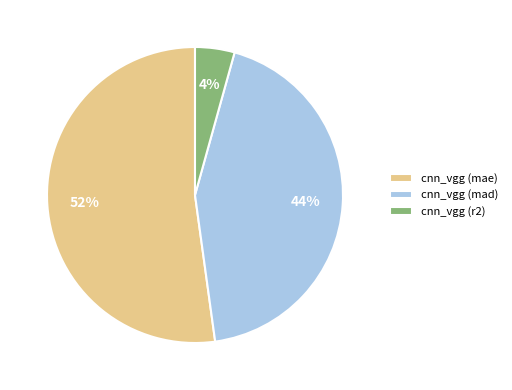

To the nearest percent, what percentage of the pie is cnn_vgg (mad)?

44%